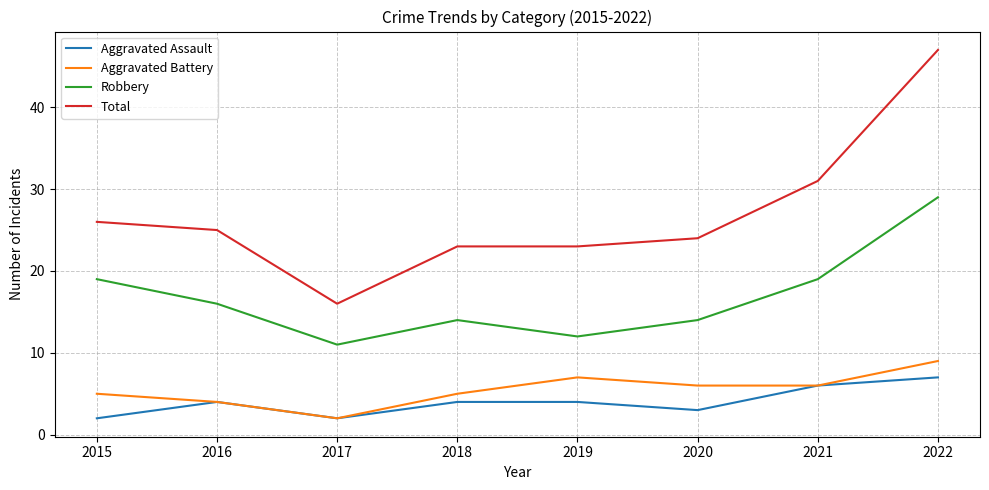

What is the difference between the maximum and minimum values in the Aggravated Battery series?

7